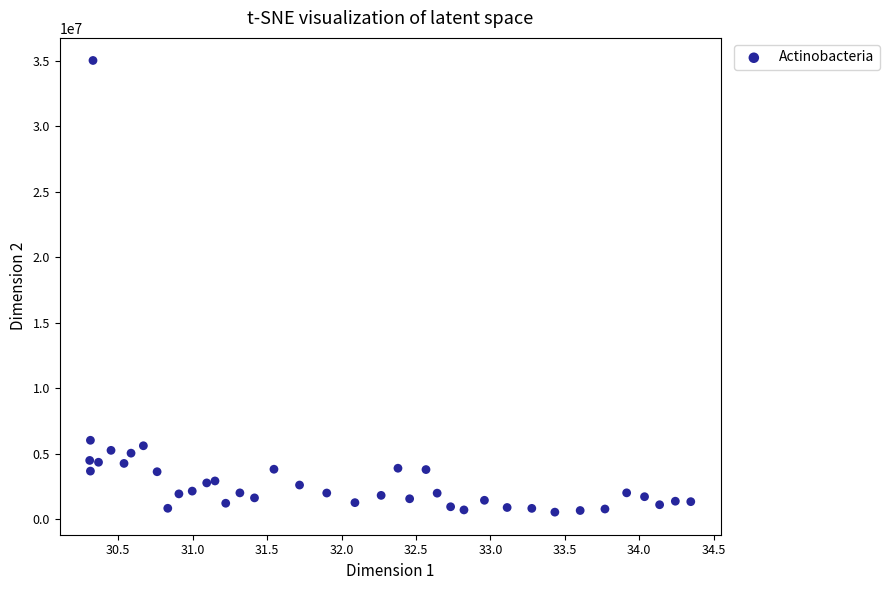

What Y value in the scatter plot is closest to 17776450?

6020100